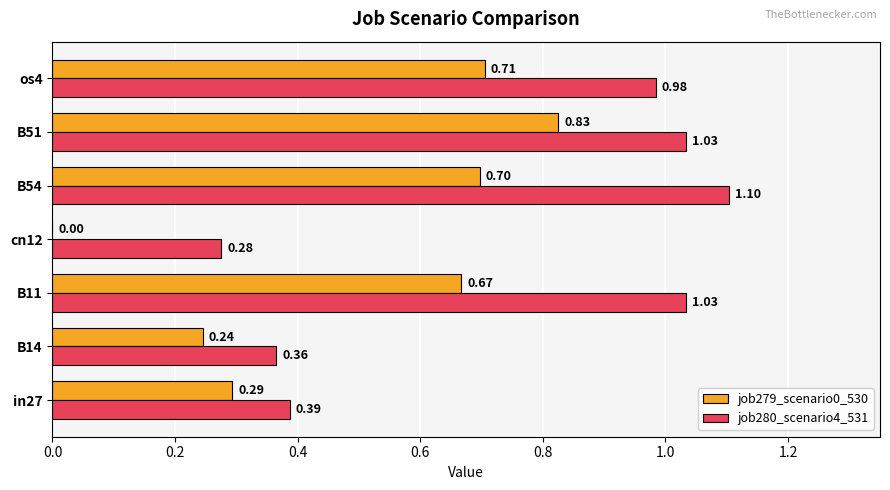

Where is job280_scenario4_531 nearest to the value 0?

cn12